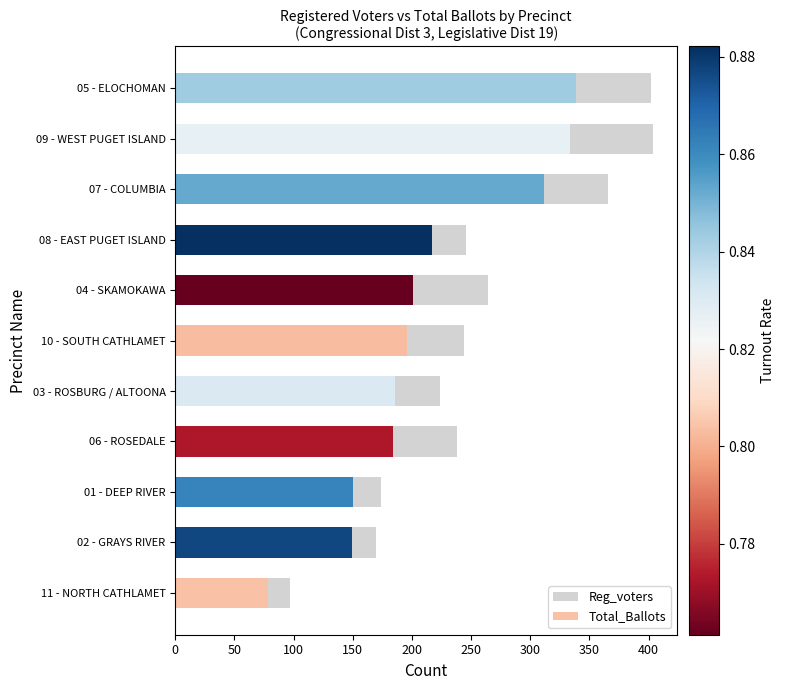

Reading left to right, extract all data points from this chart.

Reg_voters: 97	170	174	238	224	244	264	246	366	404	402
Total_Ballots: 78	149	150	184	186	196	201	217	312	334	339